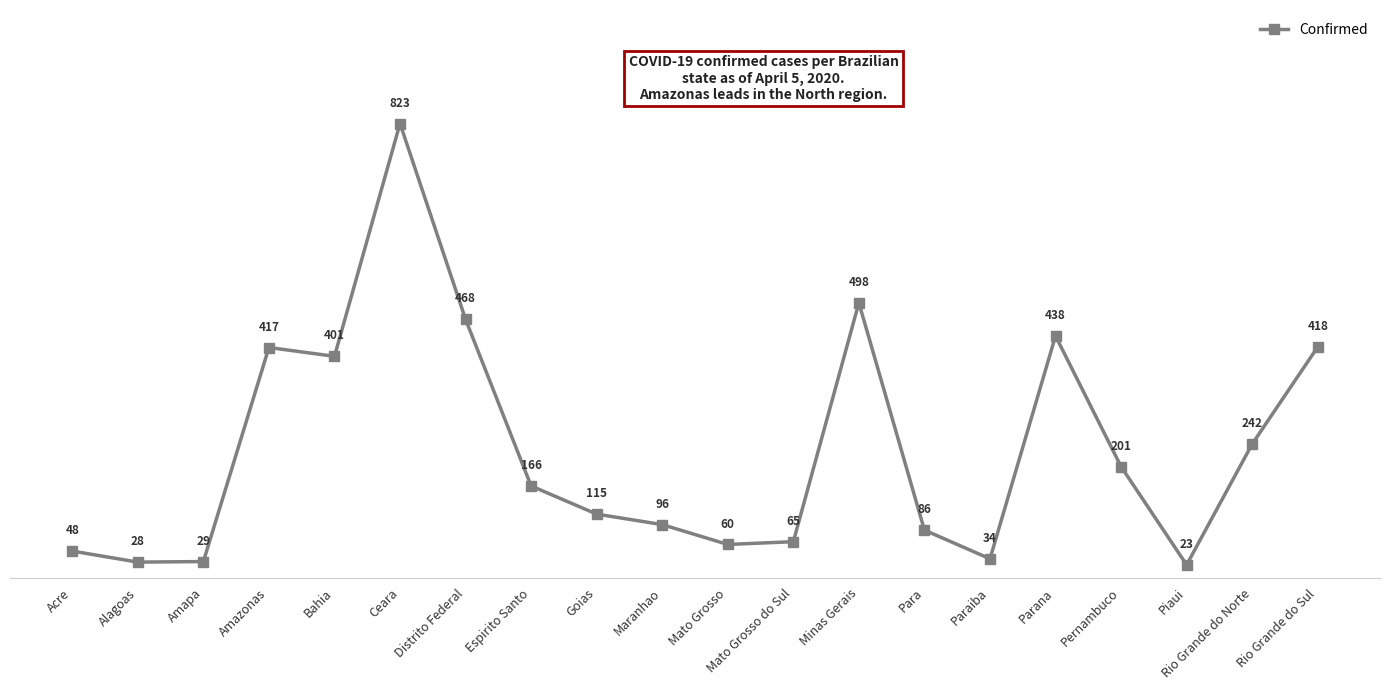

Which label corresponds to the smallest value in the chart?

Piaui